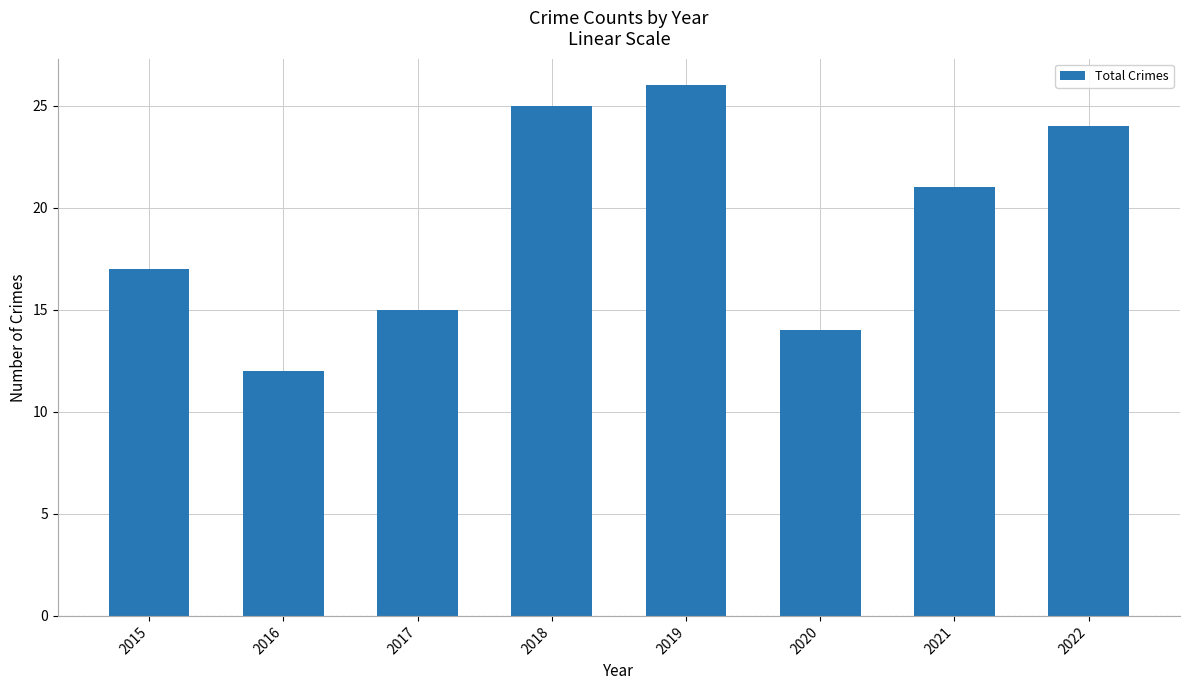

What is the value of the 4th bar from the left?

25